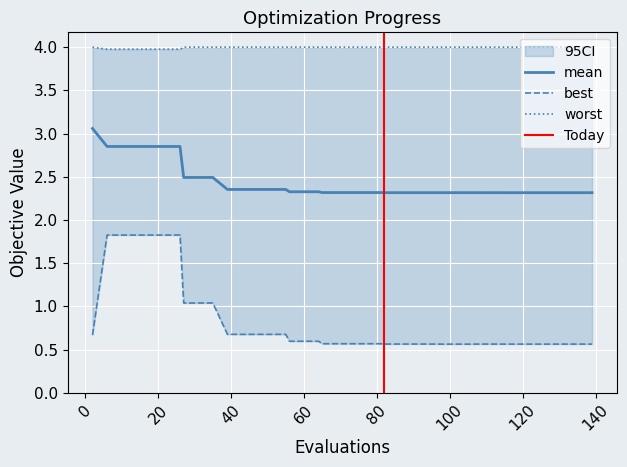

True or false: worst and mean intersect in this chart.

False